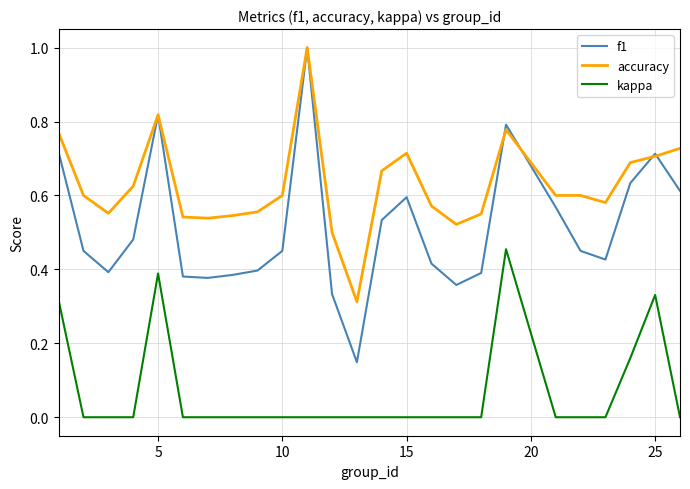

True or false: accuracy and kappa cross at least once.

False